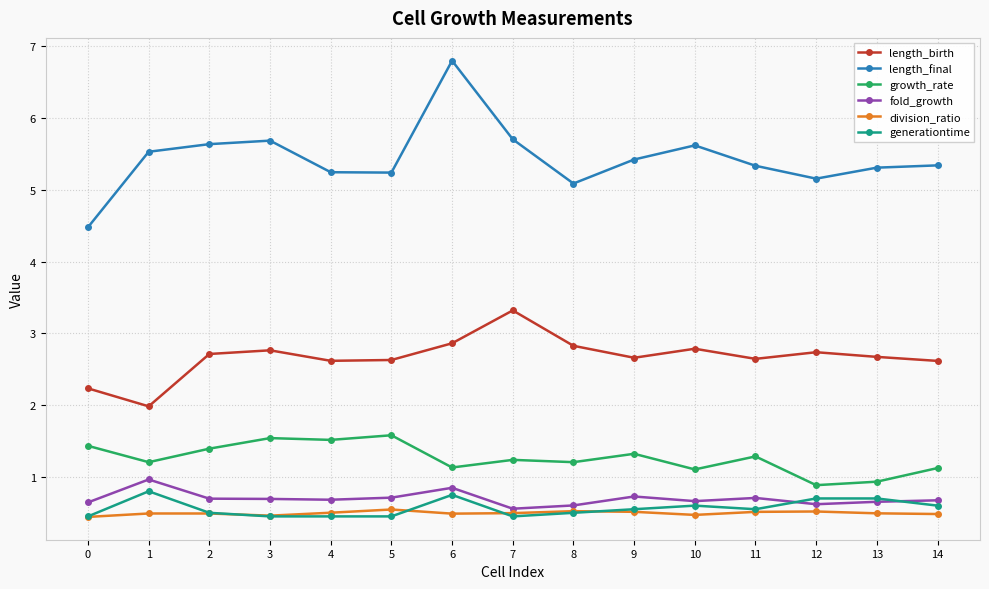

Does the chart display data point markers on the line(s)?

Yes